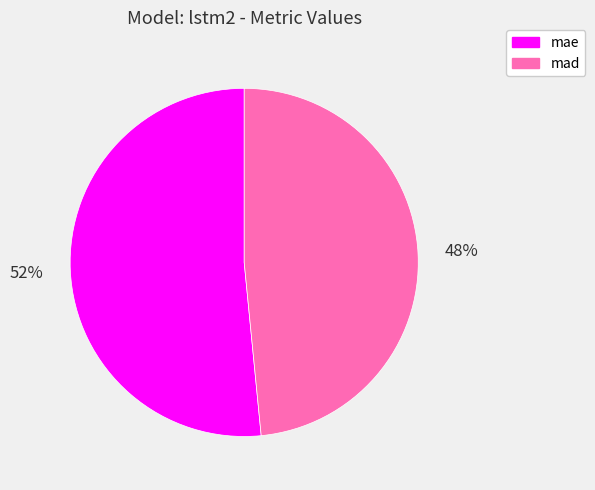

Approximately how many times larger is the value at mad compared to mae?

0.9